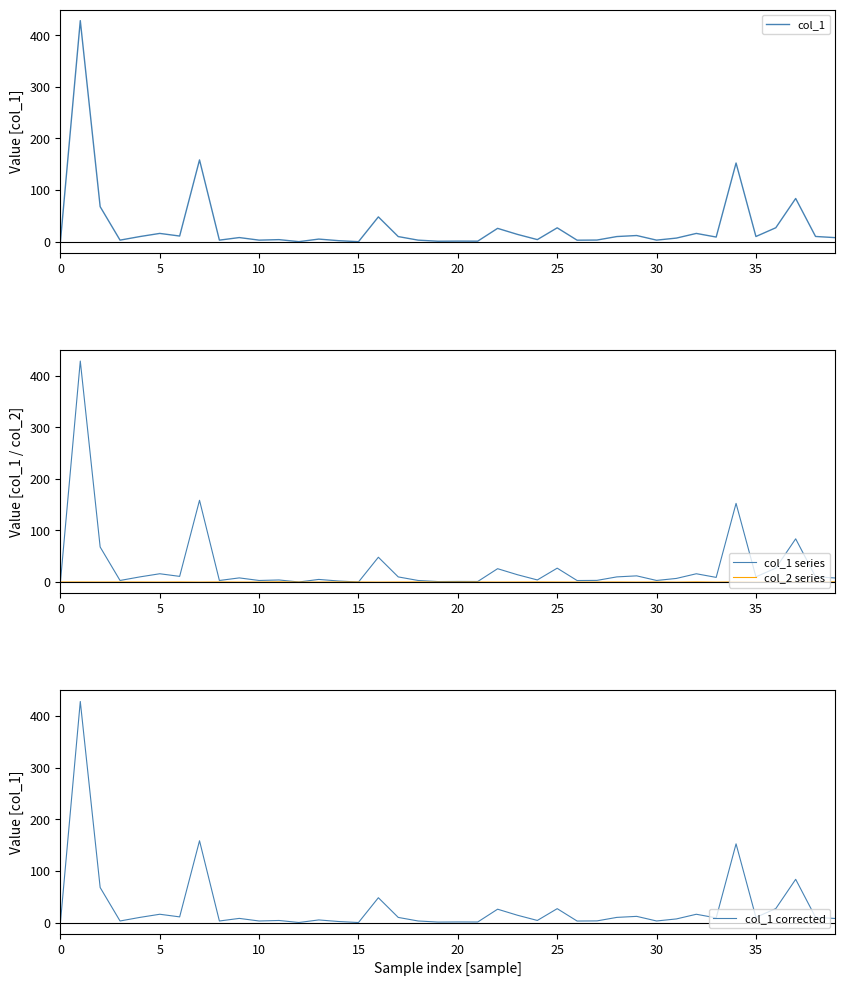

Reading left to right, what are all the values shown in this chart?

col_1: 0.0	428.1	67.8	3.0	9.9	16.0	10.9	158.4	3.0	8.0	3.0	4.0	0.1	5.0	2.0	0.0	48.0	9.9	3.0	0.9	1.1	1.0	25.8	14.1	4.0	26.9	2.9	3.2	9.9	11.9	3.0	7.0	16.0	9.0	152.4	10.0	27.0	83.7	10.1	7.8
col_1 series: 0.0	428.1	67.8	3.0	9.9	16.0	10.9	158.4	3.0	8.0	3.0	4.0	0.1	5.0	2.0	0.0	48.0	9.9	3.0	0.9	1.1	1.0	25.8	14.1	4.0	26.9	2.9	3.2	9.9	11.9	3.0	7.0	16.0	9.0	152.4	10.0	27.0	83.7	10.1	7.8
col_2 series: 0.0	0.0	-0.1	0.0	0.0	-0.1	0.1	-0.1	0.1	-0.1	-0.0	0.3	-0.1	-0.1	0.1	0.0	-0.2	0.0	0.1	-0.1	-0.0	0.0	-0.1	0.0	0.1	-0.0	-0.1	-0.0	0.1	-0.1	0.1	-0.2	0.3	-0.2	0.2	-0.1	0.0	-0.1	0.1	0.2
col_1 corrected: 0.0	428.1	67.8	3.0	9.9	16.0	10.9	158.4	3.0	8.0	3.0	4.0	0.1	5.0	2.0	0.0	48.0	9.9	3.0	0.9	1.1	1.0	25.8	14.1	4.0	26.9	2.9	3.2	9.9	11.9	3.0	7.0	16.0	9.0	152.4	10.0	27.0	83.7	10.1	7.8